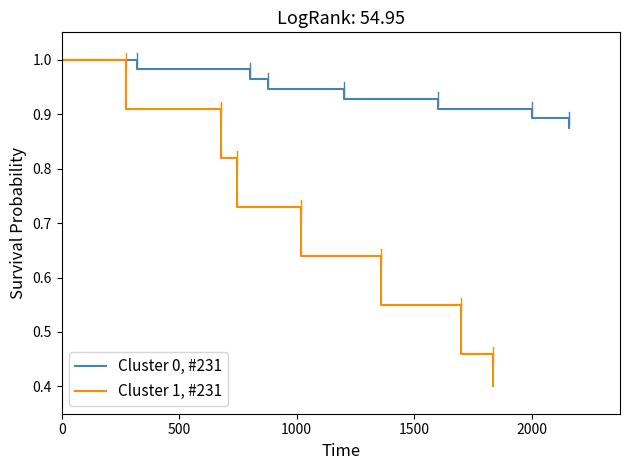

Which series has the largest total across all categories?

Cluster 0, #231